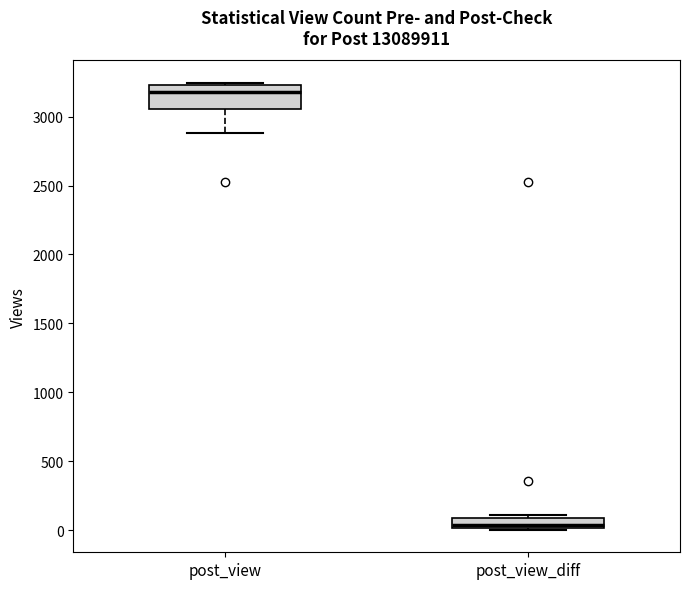

Where is the upper edge of the box for post_view_diff on the y-axis? The values are not printed on the chart, so give them approximately, as read against the axis.

100